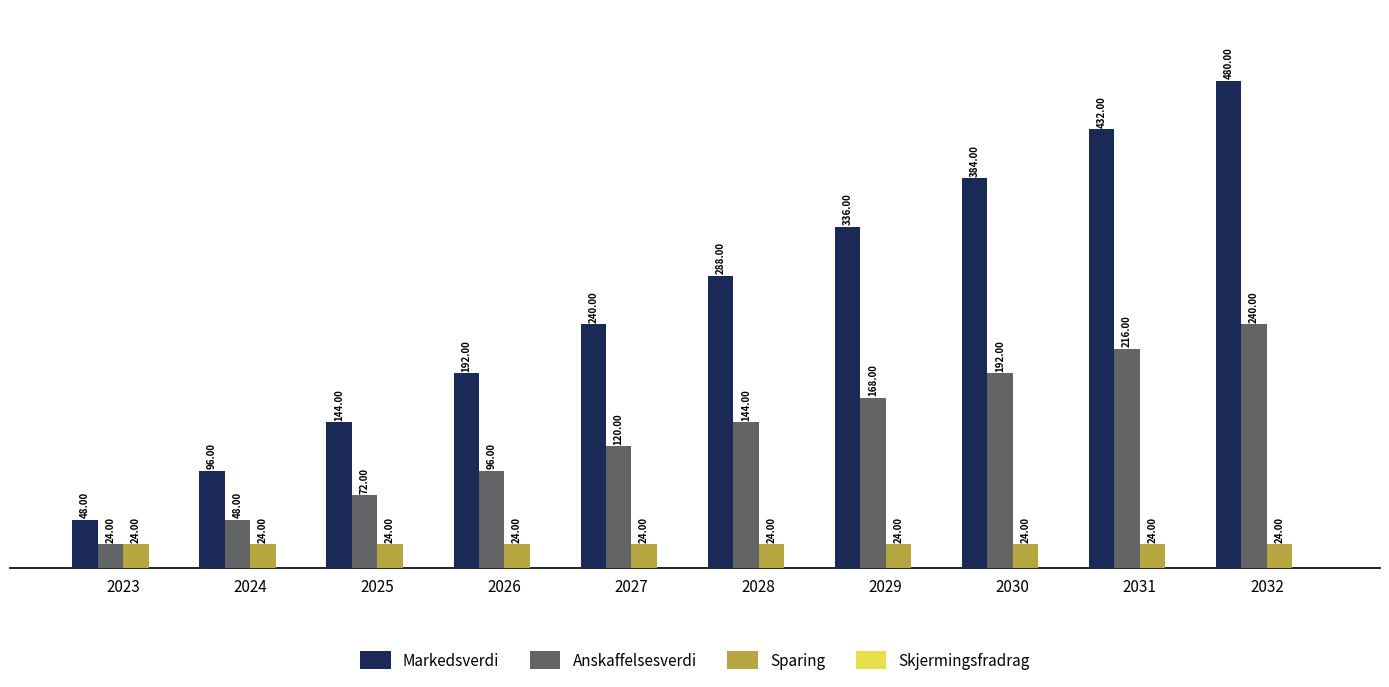

What is the lowest value of the Markedsverdi series?

48